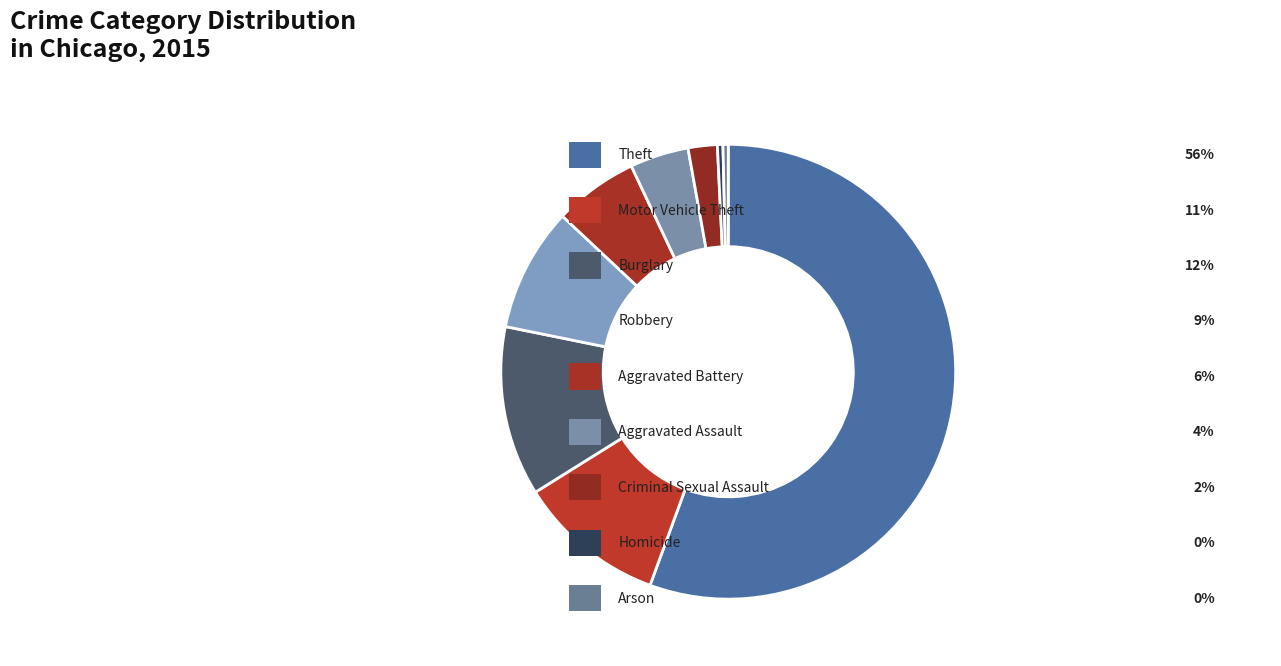

Which slice represents more than half of the pie?

Theft